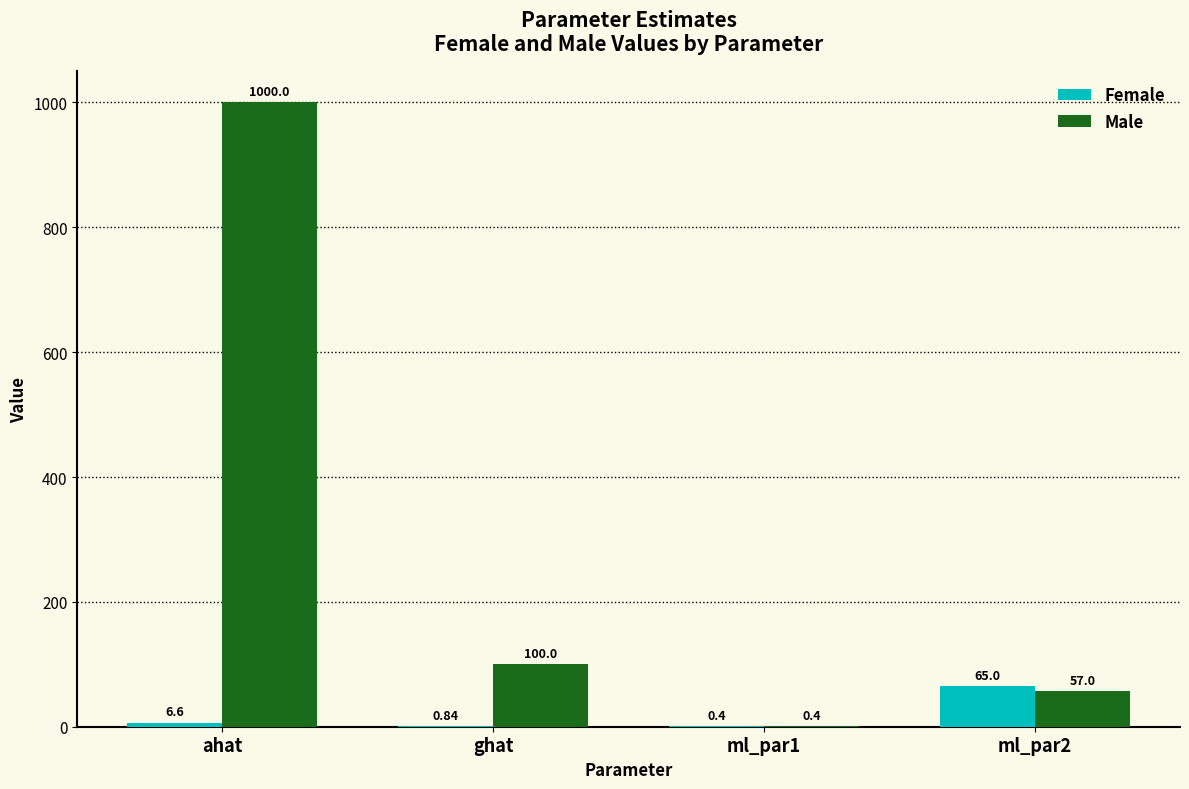

Count the number of data series in this chart.

2